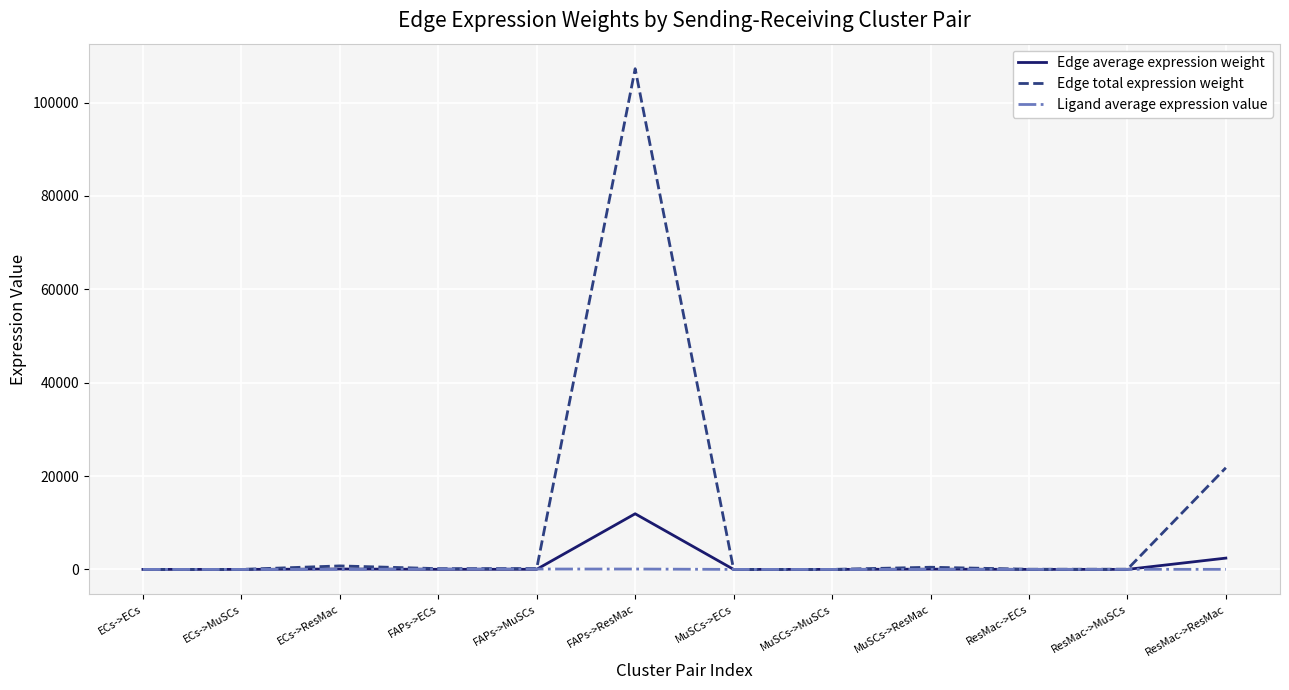

What is the average value of the Edge total expression weight series?

10889.7